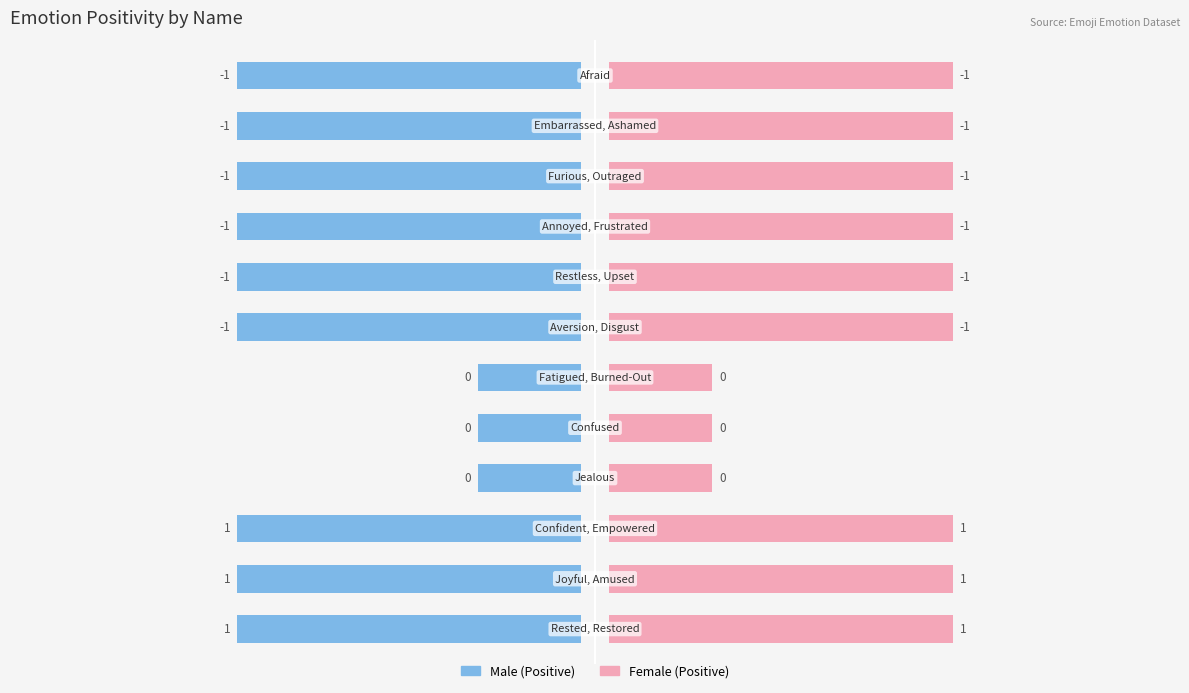

Does the chart contain any negative values?

Yes